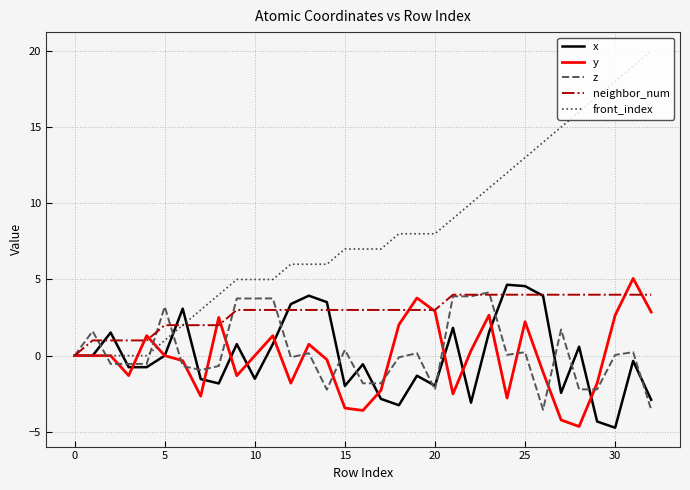

What is the maximum value shown in the chart?

20.0